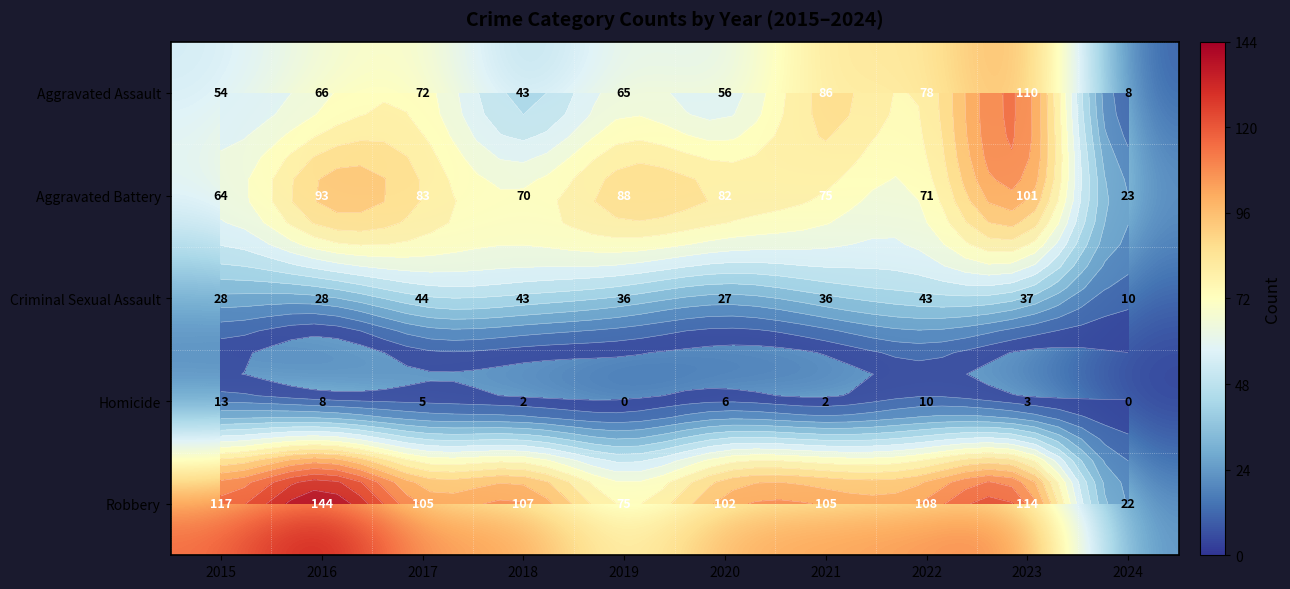

What is the total value across all series at 2018?

265